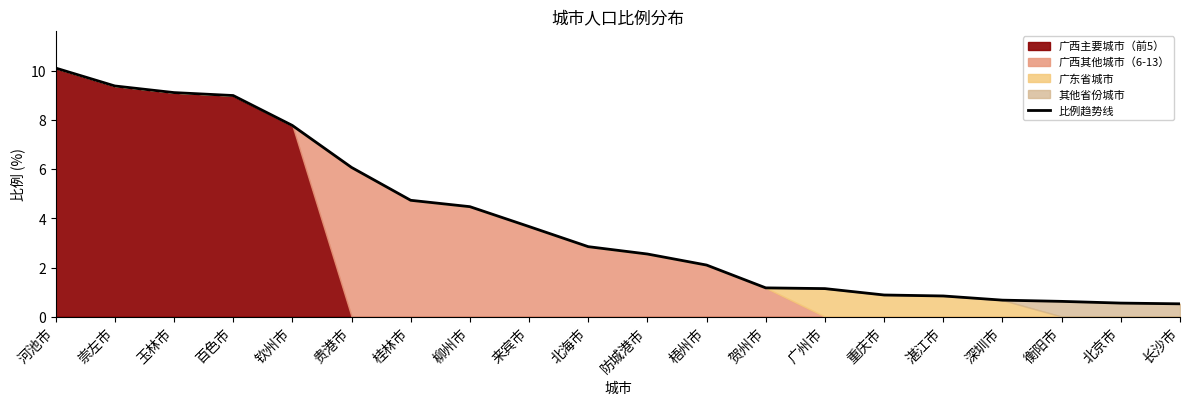

What is the difference between the maximum and minimum values?

9.6